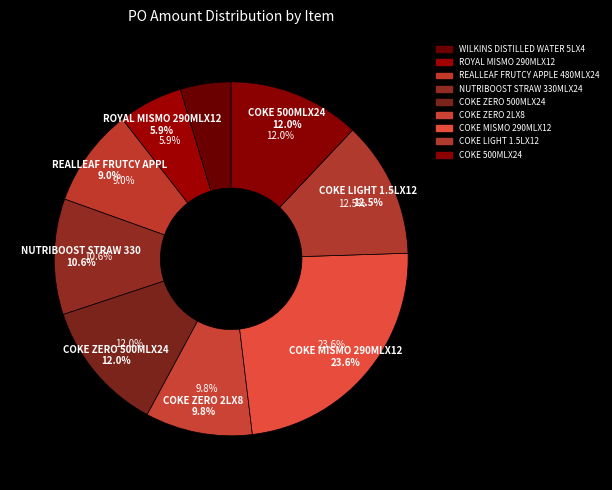

Rank the categories by value from highest to lowest.

COKE MISMO 290MLX12, COKE LIGHT 1.5LX12, COKE ZERO 500MLX24, COKE 500MLX24, NUTRIBOOST STRAW 330MLX24, COKE ZERO 2LX8, REALLEAF FRUTCY APPLE 480MLX24, ROYAL MISMO 290MLX12, WILKINS DISTILLED WATER 5LX4